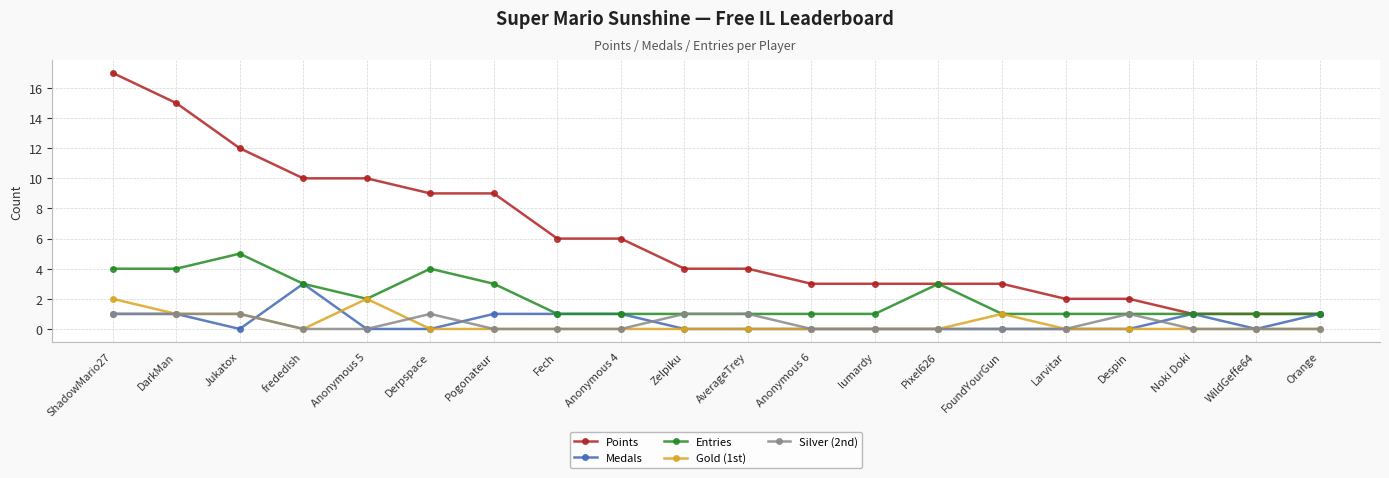

What is the label of the 12th point from the left?

Anonymous 6